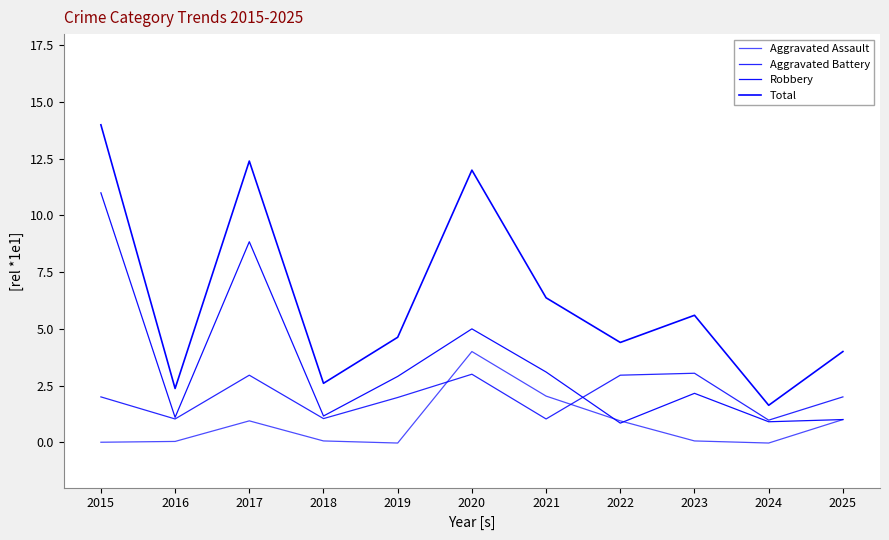

Between 2015 and 2019, which series saw the biggest shift?

Total